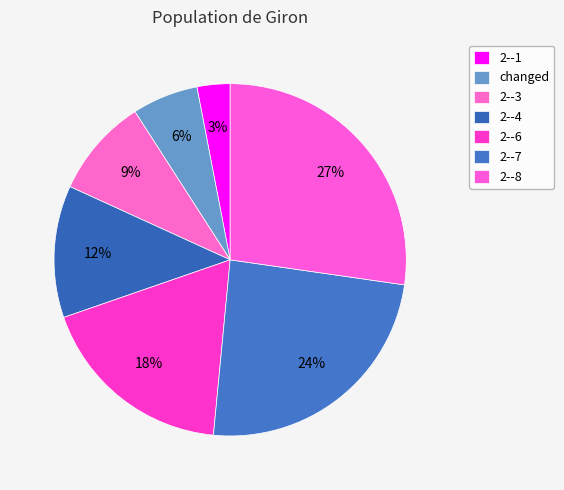

How many slices are in this pie chart?

7